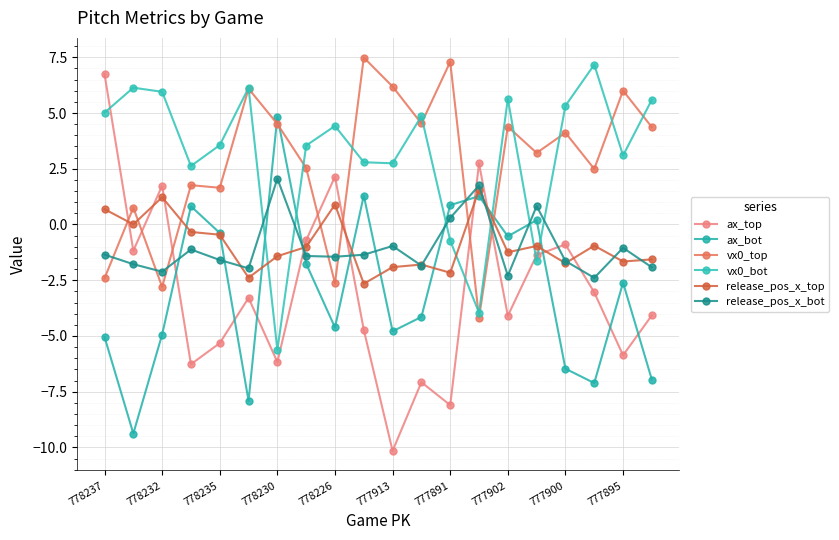

Which series has the largest total across all categories?

vx0_bot